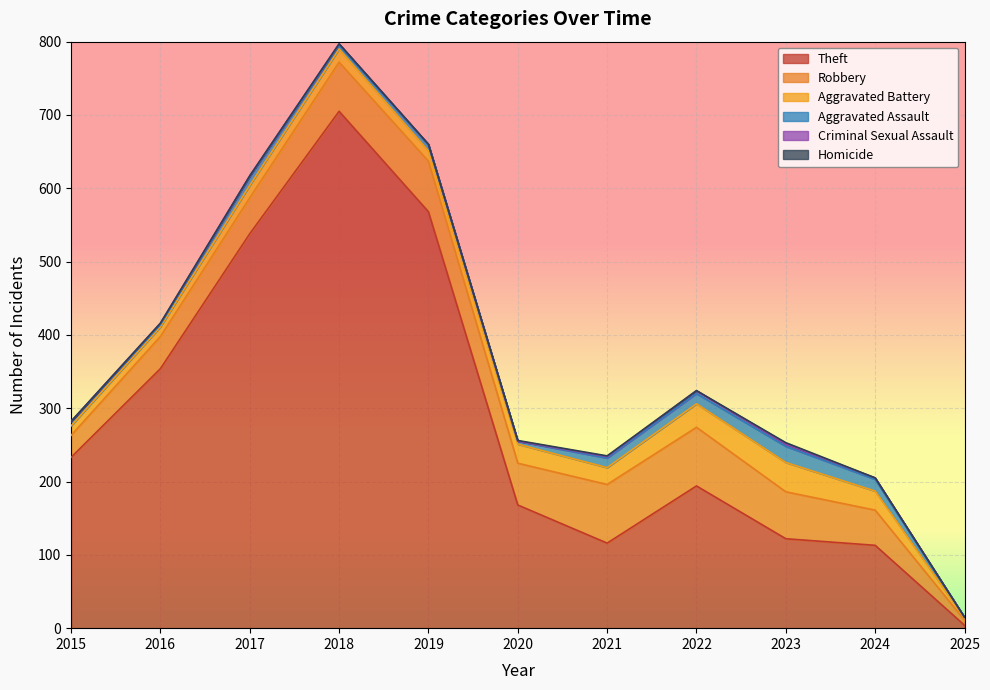

What is the lowest value of the Robbery series?

7